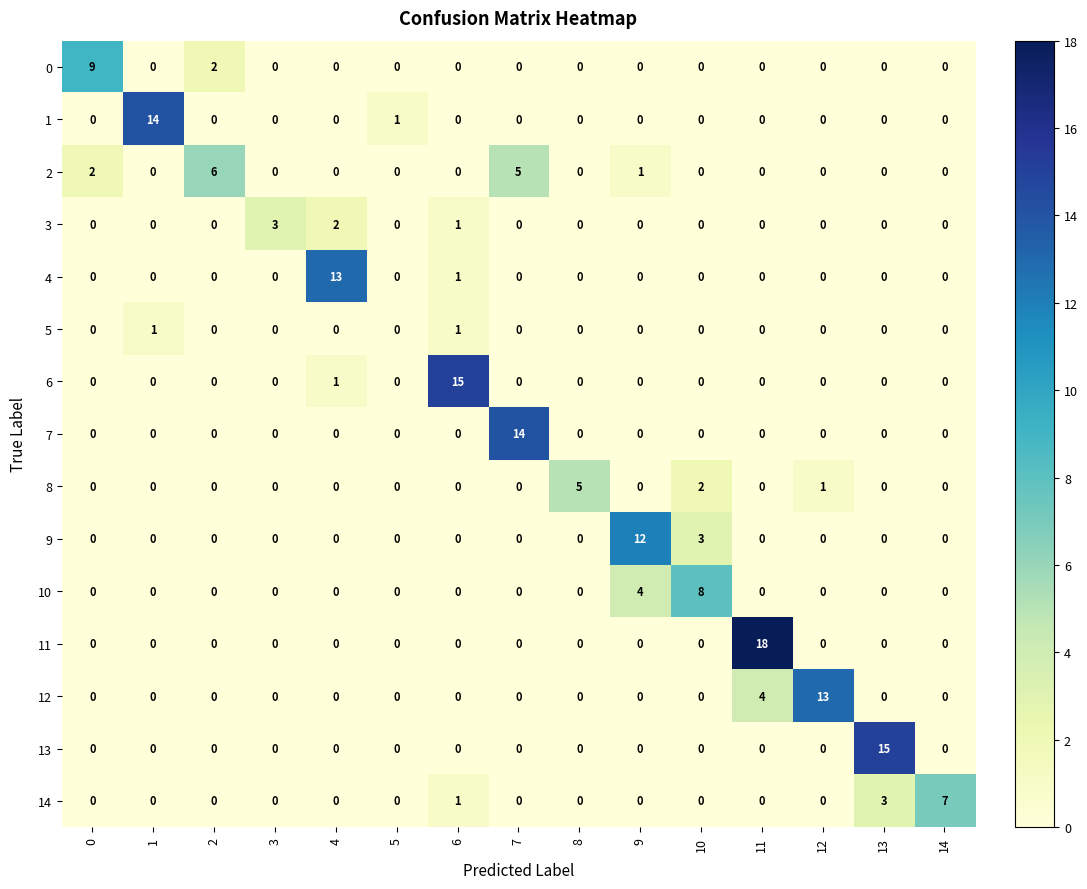

Is it true that 8 equals 1 at 12?

True